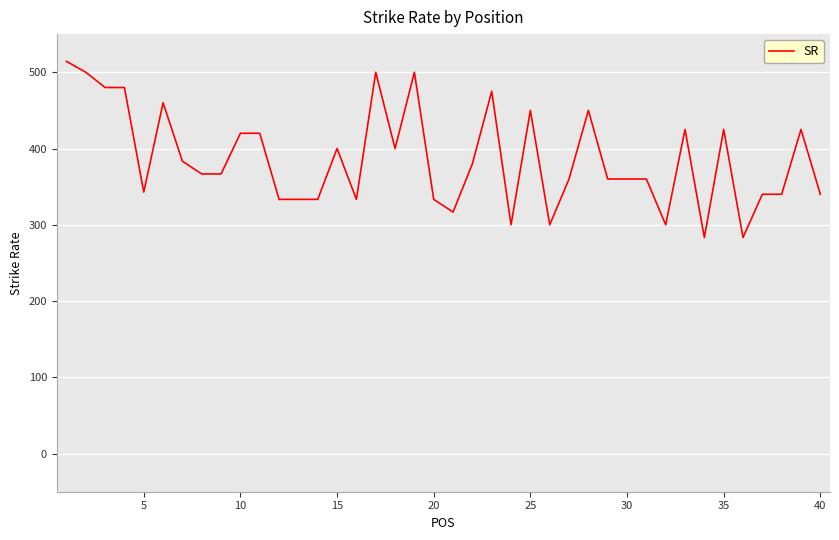

What is the smallest value displayed?

283.3